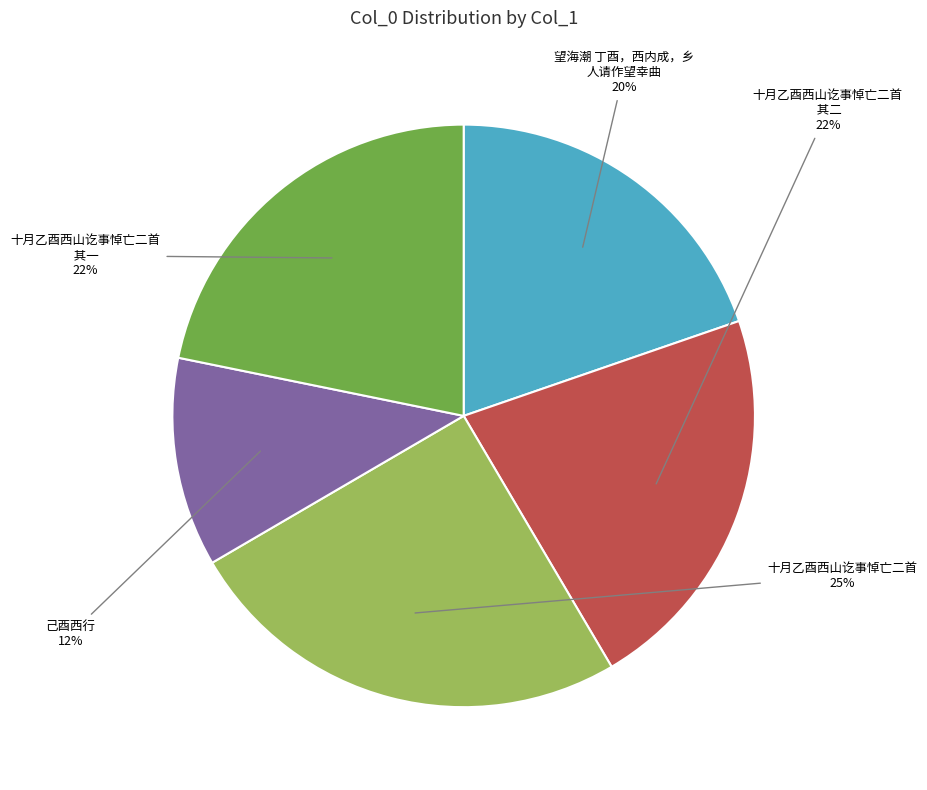

Is there a majority slice in this chart?

No